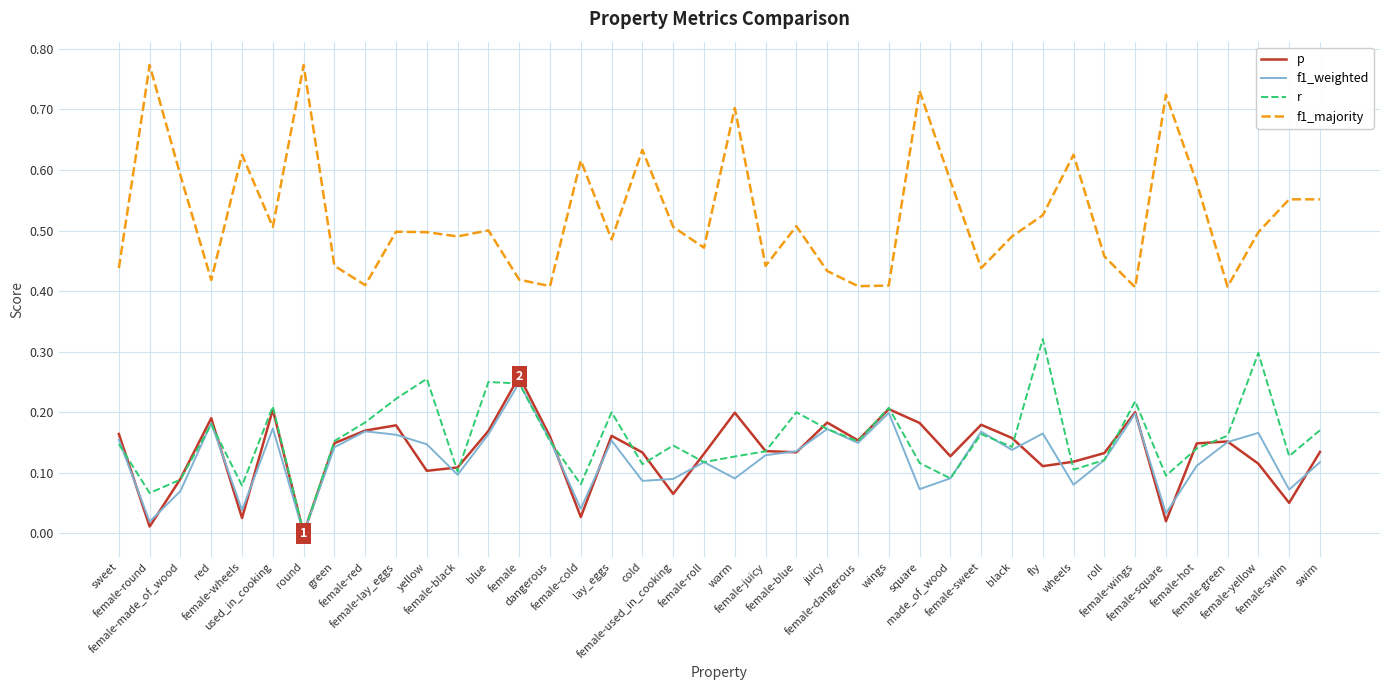

Which series has the largest total across all categories?

f1_majority